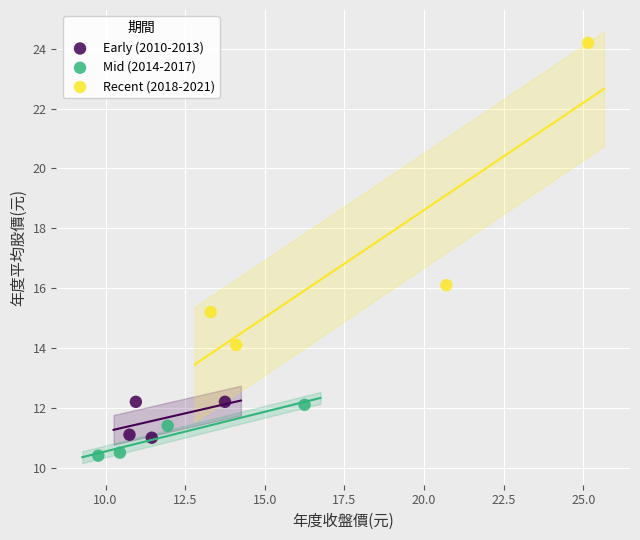

Which series reaches the maximum Y coordinate?

Recent (2018-2021)